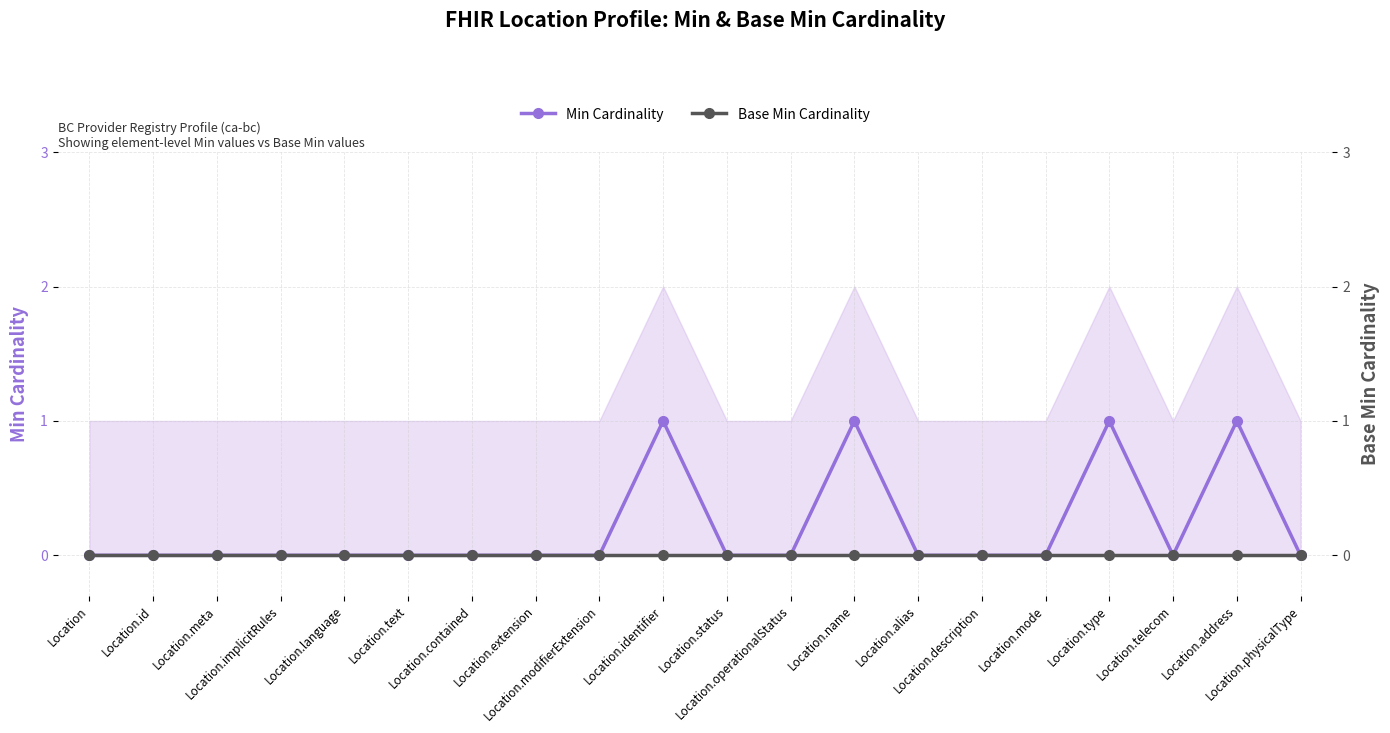

Reading left to right, extract all data points from this chart.

Min Cardinality: 0	0	0	0	0	0	0	0	0	1	0	0	1	0	0	0	1	0	1	0
Base Min Cardinality: 0	0	0	0	0	0	0	0	0	0	0	0	0	0	0	0	0	0	0	0